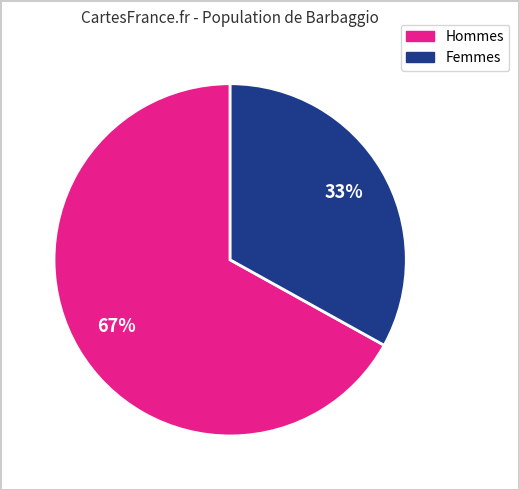

Is there a majority slice in this chart?

Yes